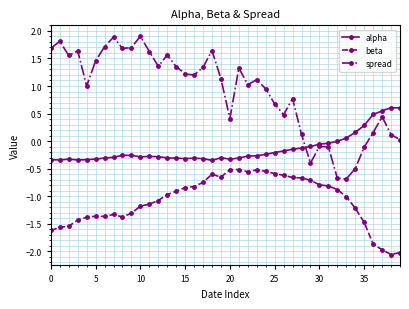

List the series in order of their overall mean, highest first.

spread, alpha, beta